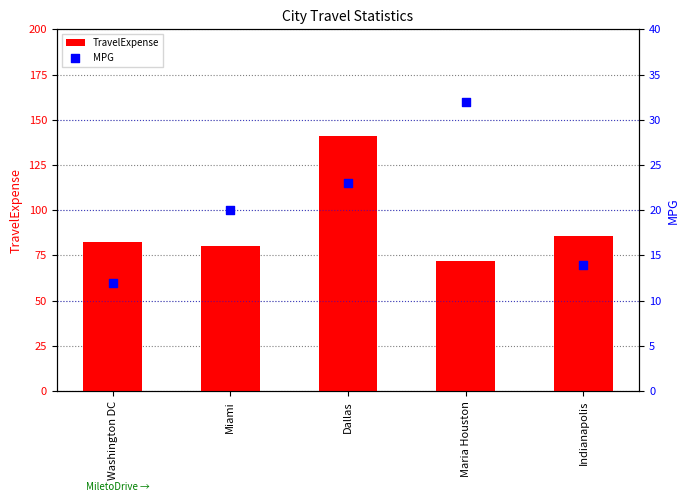

What is the total value across all series at Indianapolis?

99.7